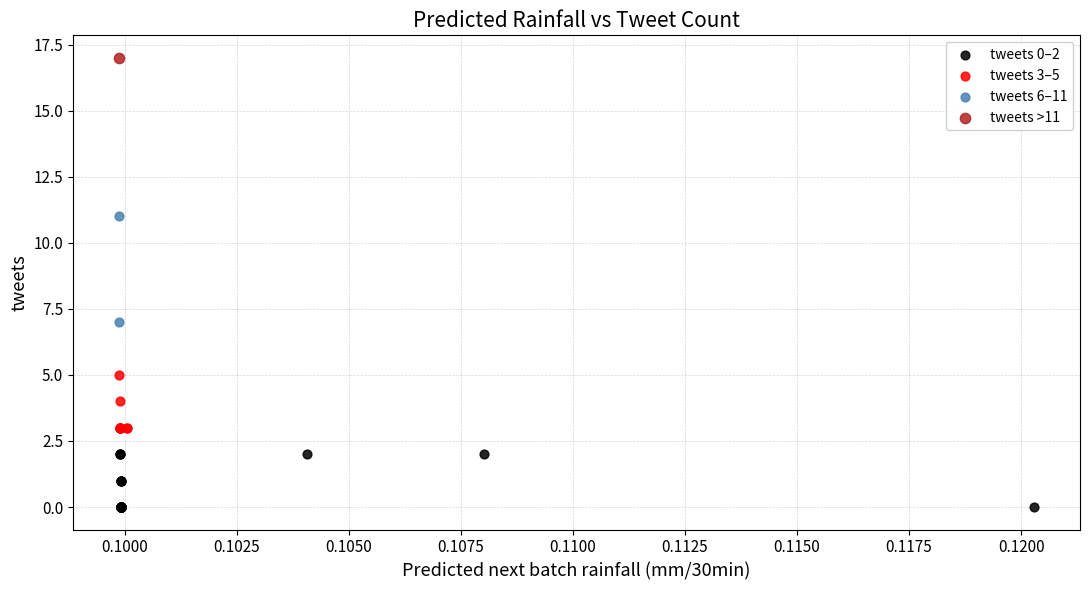

What are all the series names shown in the legend?

tweets 0–2, tweets 3–5, tweets 6–11, tweets >11